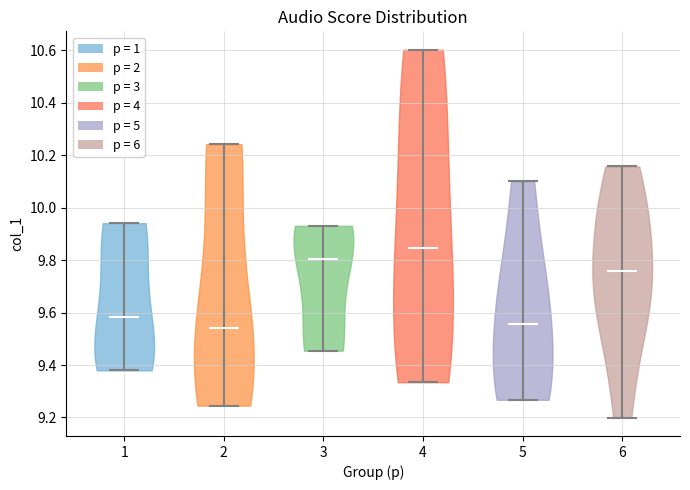

Which violin has the highest median line?

4